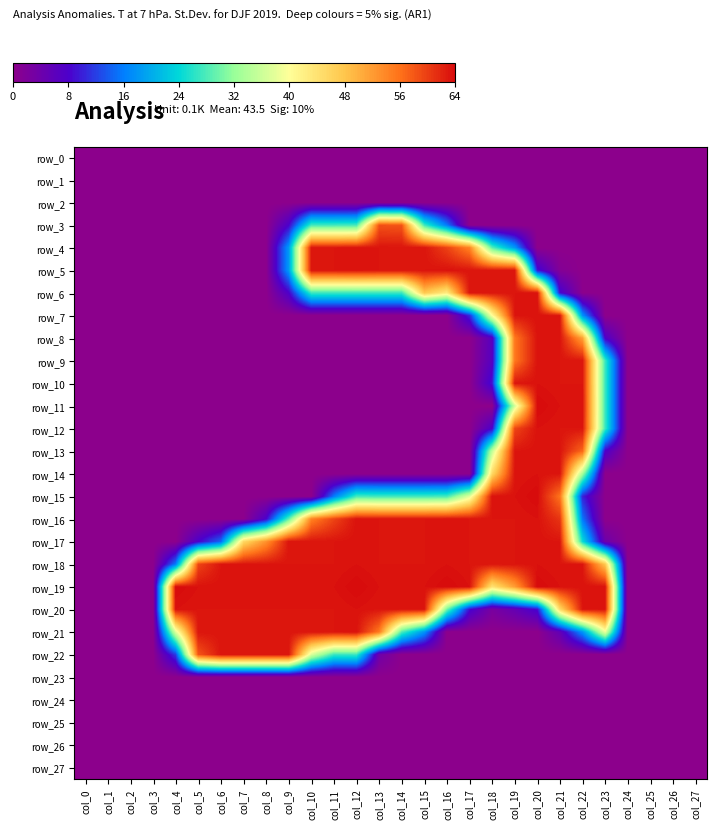

Reading left to right, what are all the values shown in this chart?

row_0: col_0=0	col_1=0	col_2=0	col_3=0	col_4=0	col_5=0	col_6=0	col_7=0	col_8=0	col_9=0	col_10=0	col_11=0	col_12=0	col_13=0	col_14=0	col_15=0	col_16=0	col_17=0	col_18=0	col_19=0	col_20=0	col_21=0	col_22=0	col_23=0	col_24=0	col_25=0	col_26=0	col_27=0
row_1: col_0=0	col_1=0	col_2=0	col_3=0	col_4=0	col_5=0	col_6=0	col_7=0	col_8=0	col_9=0	col_10=0	col_11=0	col_12=0	col_13=0	col_14=0	col_15=0	col_16=0	col_17=0	col_18=0	col_19=0	col_20=0	col_21=0	col_22=0	col_23=0	col_24=0	col_25=0	col_26=0	col_27=0
row_2: col_0=0	col_1=0	col_2=0	col_3=0	col_4=0	col_5=0	col_6=0	col_7=0	col_8=0	col_9=0	col_10=0	col_11=0	col_12=0	col_13=0	col_14=0	col_15=0	col_16=0	col_17=0	col_18=0	col_19=0	col_20=0	col_21=0	col_22=0	col_23=0	col_24=0	col_25=0	col_26=0	col_27=0
row_3: col_0=0	col_1=0	col_2=0	col_3=0	col_4=0	col_5=0	col_6=0	col_7=0	col_8=0	col_9=32	col_10=109	col_11=109	col_12=110	col_13=233	col_14=232	col_15=109	col_16=63	col_17=0	col_18=0	col_19=0	col_20=0	col_21=0	col_22=0	col_23=0	col_24=0	col_25=0	col_26=0	col_27=0
row_4: col_0=0	col_1=0	col_2=0	col_3=0	col_4=0	col_5=0	col_6=0	col_7=0	col_8=0	col_9=73	col_10=252	col_11=252	col_12=253	col_13=252	col_14=252	col_15=252	col_16=238	col_17=217	col_18=114	col_19=73	col_20=0	col_21=0	col_22=0	col_23=0	col_24=0	col_25=0	col_26=0	col_27=0
row_5: col_0=0	col_1=0	col_2=0	col_3=0	col_4=0	col_5=0	col_6=0	col_7=0	col_8=0	col_9=73	col_10=252	col_11=252	col_12=253	col_13=252	col_14=252	col_15=252	col_16=253	col_17=252	col_18=252	col_19=252	col_20=37	col_21=5	col_22=0	col_23=0	col_24=0	col_25=0	col_26=0	col_27=0
row_6: col_0=0	col_1=0	col_2=0	col_3=0	col_4=0	col_5=0	col_6=0	col_7=0	col_8=0	col_9=31	col_10=108	col_11=108	col_12=108	col_13=108	col_14=108	col_15=190	col_16=170	col_17=252	col_18=252	col_19=252	col_20=253	col_21=35	col_22=1	col_23=0	col_24=0	col_25=0	col_26=0	col_27=0
row_7: col_0=0	col_1=0	col_2=0	col_3=0	col_4=0	col_5=0	col_6=0	col_7=0	col_8=0	col_9=0	col_10=0	col_11=0	col_12=0	col_13=0	col_14=0	col_15=0	col_16=0	col_17=42	col_18=159	col_19=252	col_20=253	col_21=252	col_22=71	col_23=0	col_24=0	col_25=0	col_26=0	col_27=0
row_8: col_0=0	col_1=0	col_2=0	col_3=0	col_4=0	col_5=0	col_6=0	col_7=0	col_8=0	col_9=0	col_10=0	col_11=0	col_12=0	col_13=0	col_14=0	col_15=0	col_16=0	col_17=0	col_18=26	col_19=221	col_20=253	col_21=252	col_22=206	col_23=31	col_24=0	col_25=0	col_26=0	col_27=0
row_9: col_0=0	col_1=0	col_2=0	col_3=0	col_4=0	col_5=0	col_6=0	col_7=0	col_8=0	col_9=0	col_10=0	col_11=0	col_12=0	col_13=0	col_14=0	col_15=0	col_16=0	col_17=0	col_18=27	col_19=221	col_20=253	col_21=252	col_22=252	col_23=108	col_24=0	col_25=0	col_26=0	col_27=0
row_10: col_0=0	col_1=0	col_2=0	col_3=0	col_4=0	col_5=0	col_6=0	col_7=0	col_8=0	col_9=0	col_10=0	col_11=0	col_12=0	col_13=0	col_14=0	col_15=0	col_16=0	col_17=0	col_18=37	col_19=252	col_20=253	col_21=252	col_22=252	col_23=108	col_24=0	col_25=0	col_26=0	col_27=0
row_11: col_0=0	col_1=0	col_2=0	col_3=0	col_4=0	col_5=0	col_6=0	col_7=0	col_8=0	col_9=0	col_10=0	col_11=0	col_12=0	col_13=0	col_14=0	col_15=0	col_16=0	col_17=0	col_18=0	col_19=145	col_20=255	col_21=253	col_22=253	col_23=108	col_24=0	col_25=0	col_26=0	col_27=0
row_12: col_0=0	col_1=0	col_2=0	col_3=0	col_4=0	col_5=0	col_6=0	col_7=0	col_8=0	col_9=0	col_10=0	col_11=0	col_12=0	col_13=0	col_14=0	col_15=0	col_16=0	col_17=0	col_18=32	col_19=237	col_20=253	col_21=252	col_22=252	col_23=108	col_24=0	col_25=0	col_26=0	col_27=0
row_13: col_0=0	col_1=0	col_2=0	col_3=0	col_4=0	col_5=0	col_6=0	col_7=0	col_8=0	col_9=0	col_10=0	col_11=0	col_12=0	col_13=0	col_14=0	col_15=0	col_16=0	col_17=0	col_18=140	col_19=252	col_20=253	col_21=252	col_22=226	col_23=31	col_24=0	col_25=0	col_26=0	col_27=0
row_14: col_0=0	col_1=0	col_2=0	col_3=0	col_4=0	col_5=0	col_6=0	col_7=0	col_8=0	col_9=0	col_10=0	col_11=0	col_12=0	col_13=0	col_14=0	col_15=0	col_16=0	col_17=0	col_18=181	col_19=252	col_20=253	col_21=252	col_22=132	col_23=0	col_24=0	col_25=0	col_26=0	col_27=0
row_15: col_0=0	col_1=0	col_2=0	col_3=0	col_4=0	col_5=0	col_6=0	col_7=0	col_8=0	col_9=0	col_10=0	col_11=63	col_12=110	col_13=109	col_14=109	col_15=109	col_16=110	col_17=150	col_18=253	col_19=253	col_20=255	col_21=222	col_22=41	col_23=0	col_24=0	col_25=0	col_26=0	col_27=0
row_16: col_0=0	col_1=0	col_2=0	col_3=0	col_4=0	col_5=0	col_6=0	col_7=0	col_8=32	col_9=115	col_10=217	col_11=237	col_12=253	col_13=252	col_14=252	col_15=252	col_16=253	col_17=252	col_18=252	col_19=252	col_20=253	col_21=242	col_22=62	col_23=0	col_24=0	col_25=0	col_26=0	col_27=0
row_17: col_0=0	col_1=0	col_2=0	col_3=0	col_4=0	col_5=32	col_6=58	col_7=181	col_8=211	col_9=252	col_10=252	col_11=252	col_12=253	col_13=252	col_14=252	col_15=252	col_16=253	col_17=252	col_18=252	col_19=252	col_20=253	col_21=252	col_22=98	col_23=16	col_24=0	col_25=0	col_26=0	col_27=0
row_18: col_0=0	col_1=0	col_2=0	col_3=0	col_4=63	col_5=237	col_6=252	col_7=252	col_8=252	col_9=252	col_10=252	col_11=252	col_12=253	col_13=252	col_14=252	col_15=252	col_16=253	col_17=252	col_18=252	col_19=252	col_20=253	col_21=252	col_22=252	col_23=190	col_24=0	col_25=0	col_26=0	col_27=0
row_19: col_0=0	col_1=0	col_2=0	col_3=0	col_4=255	col_5=253	col_6=253	col_7=253	col_8=253	col_9=253	col_10=253	col_11=253	col_12=255	col_13=253	col_14=253	col_15=253	col_16=255	col_17=253	col_18=175	col_19=207	col_20=255	col_21=253	col_22=253	col_23=253	col_24=0	col_25=0	col_26=0	col_27=0
row_20: col_0=0	col_1=0	col_2=0	col_3=0	col_4=253	col_5=252	col_6=252	col_7=252	col_8=252	col_9=252	col_10=252	col_11=252	col_12=253	col_13=252	col_14=252	col_15=252	col_16=119	col_17=35	col_18=10	col_19=20	col_20=35	col_21=180	col_22=252	col_23=252	col_24=0	col_25=0	col_26=0	col_27=0
row_21: col_0=0	col_1=0	col_2=0	col_3=0	col_4=149	col_5=252	col_6=252	col_7=252	col_8=252	col_9=252	col_10=252	col_11=252	col_12=253	col_13=220	col_14=112	col_15=71	col_16=0	col_17=0	col_18=0	col_19=0	col_20=0	col_21=21	col_22=71	col_23=154	col_24=0	col_25=0	col_26=0	col_27=0
row_22: col_0=0	col_1=0	col_2=0	col_3=0	col_4=47	col_5=232	col_6=252	col_7=252	col_8=252	col_9=252	col_10=148	col_11=108	col_12=108	col_13=15	col_14=0	col_15=0	col_16=0	col_17=0	col_18=0	col_19=0	col_20=0	col_21=0	col_22=0	col_23=0	col_24=0	col_25=0	col_26=0	col_27=0
row_23: col_0=0	col_1=0	col_2=0	col_3=0	col_4=0	col_5=0	col_6=0	col_7=0	col_8=0	col_9=0	col_10=0	col_11=0	col_12=0	col_13=0	col_14=0	col_15=0	col_16=0	col_17=0	col_18=0	col_19=0	col_20=0	col_21=0	col_22=0	col_23=0	col_24=0	col_25=0	col_26=0	col_27=0
row_24: col_0=0	col_1=0	col_2=0	col_3=0	col_4=0	col_5=0	col_6=0	col_7=0	col_8=0	col_9=0	col_10=0	col_11=0	col_12=0	col_13=0	col_14=0	col_15=0	col_16=0	col_17=0	col_18=0	col_19=0	col_20=0	col_21=0	col_22=0	col_23=0	col_24=0	col_25=0	col_26=0	col_27=0
row_25: col_0=0	col_1=0	col_2=0	col_3=0	col_4=0	col_5=0	col_6=0	col_7=0	col_8=0	col_9=0	col_10=0	col_11=0	col_12=0	col_13=0	col_14=0	col_15=0	col_16=0	col_17=0	col_18=0	col_19=0	col_20=0	col_21=0	col_22=0	col_23=0	col_24=0	col_25=0	col_26=0	col_27=0
row_26: col_0=0	col_1=0	col_2=0	col_3=0	col_4=0	col_5=0	col_6=0	col_7=0	col_8=0	col_9=0	col_10=0	col_11=0	col_12=0	col_13=0	col_14=0	col_15=0	col_16=0	col_17=0	col_18=0	col_19=0	col_20=0	col_21=0	col_22=0	col_23=0	col_24=0	col_25=0	col_26=0	col_27=0
row_27: col_0=0	col_1=0	col_2=0	col_3=0	col_4=0	col_5=0	col_6=0	col_7=0	col_8=0	col_9=0	col_10=0	col_11=0	col_12=0	col_13=0	col_14=0	col_15=0	col_16=0	col_17=0	col_18=0	col_19=0	col_20=0	col_21=0	col_22=0	col_23=0	col_24=0	col_25=0	col_26=0	col_27=0